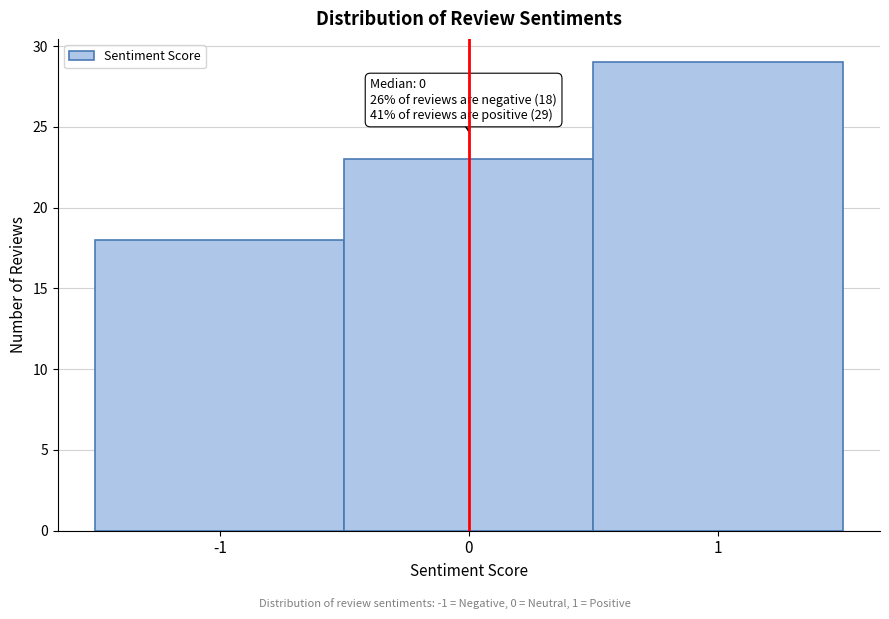

Which range on the x-axis has the tallest bar?

0.5 to 1.5